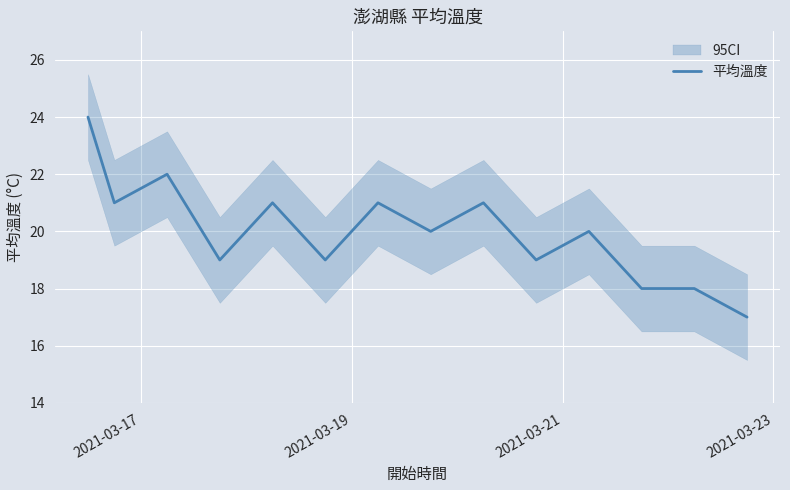

What is the smallest value displayed?

17